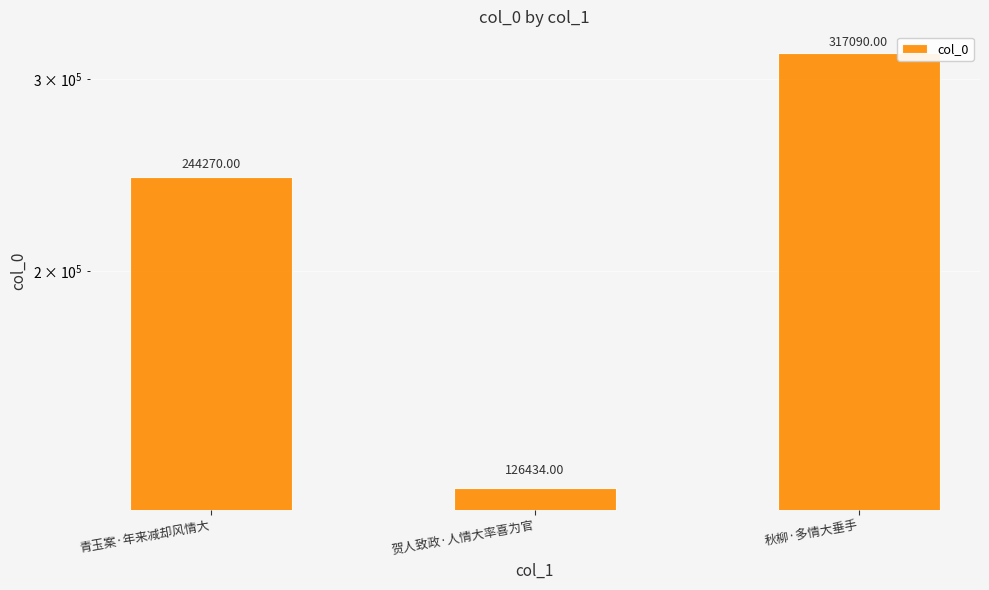

How many series are shown in this chart?

1